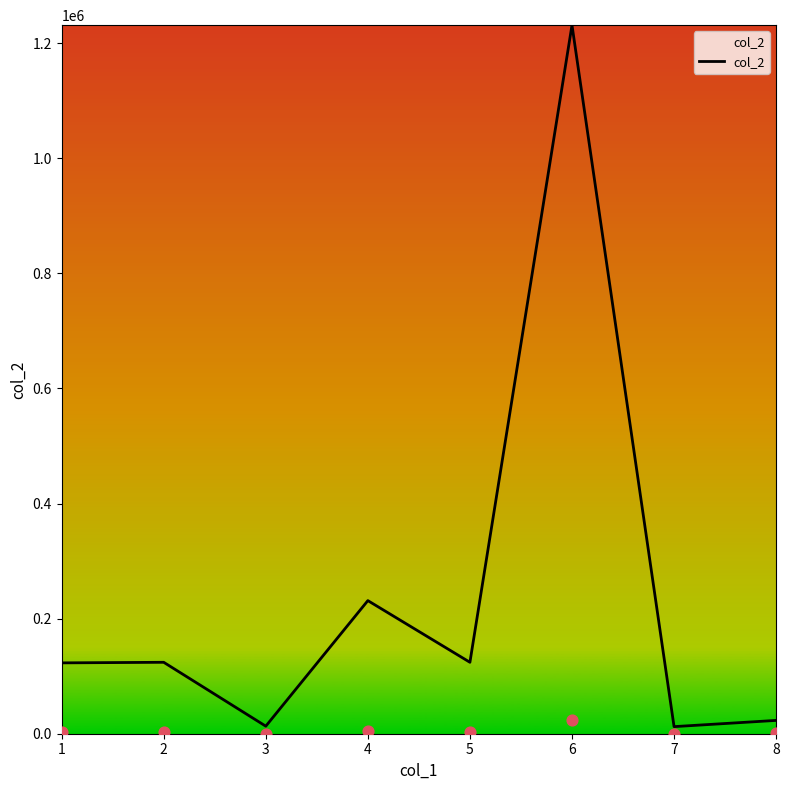

Which has a higher value, 7 or 1?

1